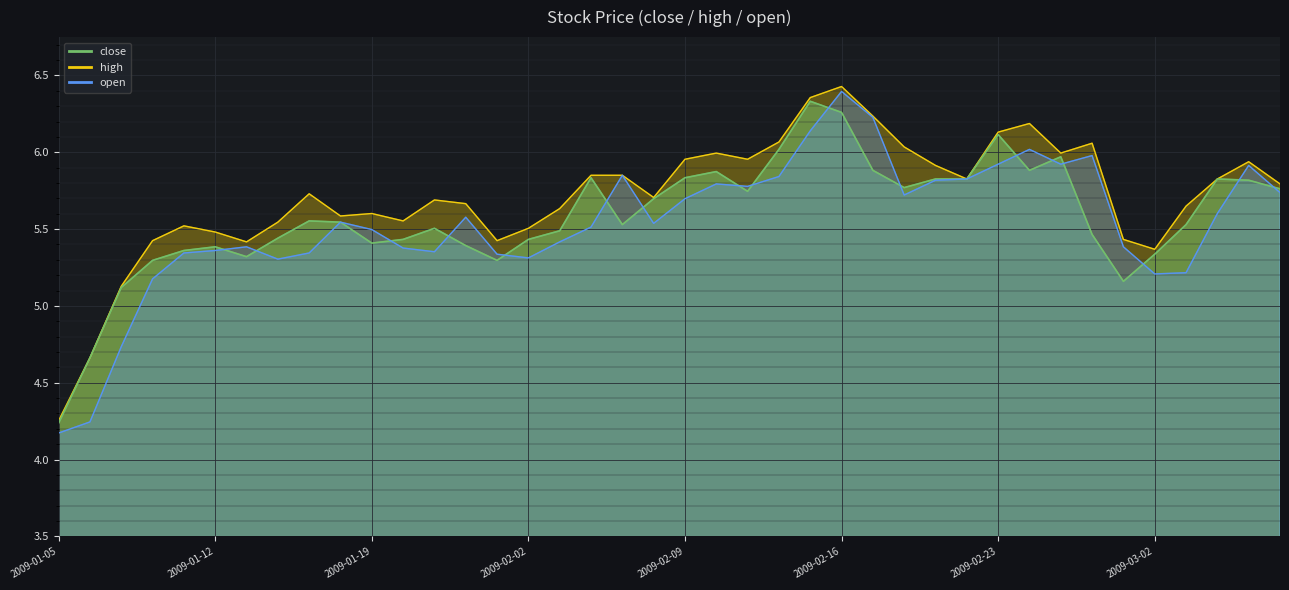

Read the high value at 2009-02-25.

6.0